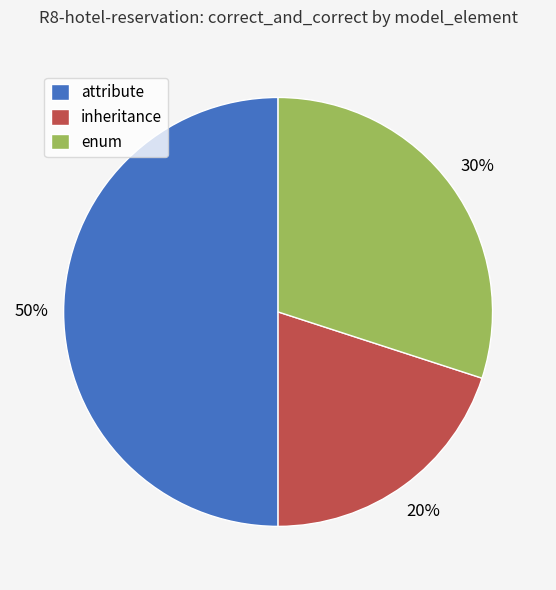

To the nearest percent, what is the difference between the attribute and enum slice percentages?

20%